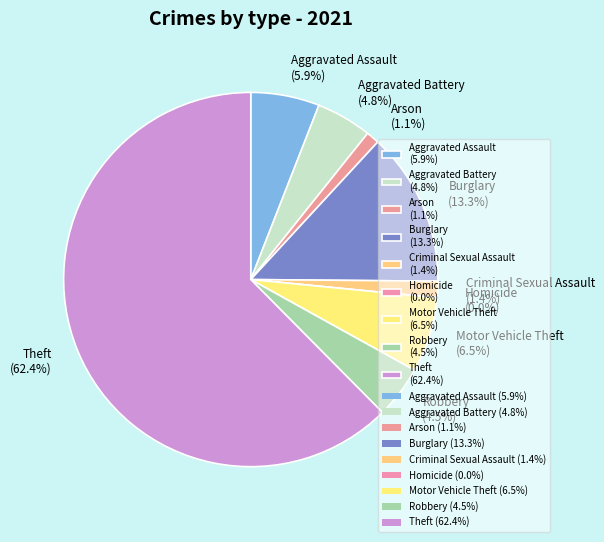

How many segments does this pie chart have?

9